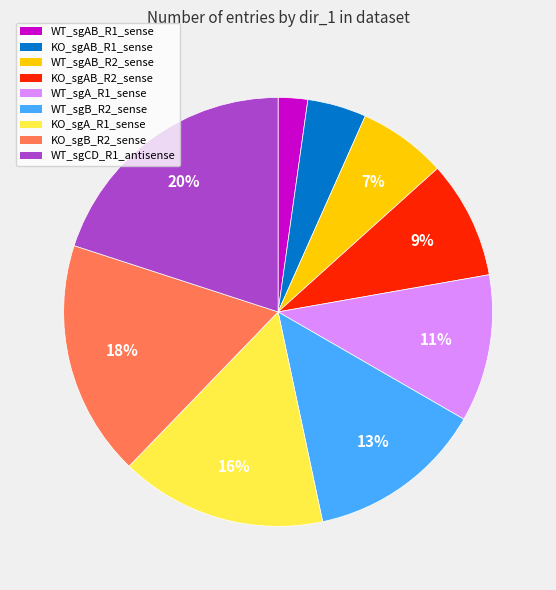

Does any single category account for the majority?

No